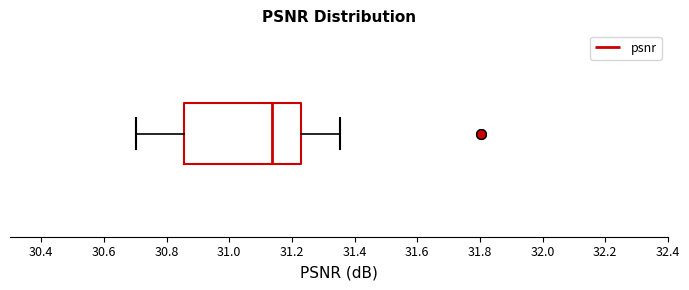

Transcribe this box plot: give where the median line is, the range the box spans, and where the two whiskers end, as read against the x-axis. The values are not printed on the chart, so give them approximately, as read against the axis.

median 31.14, box 30.86 to 31.22, whiskers 30.70 to 31.36